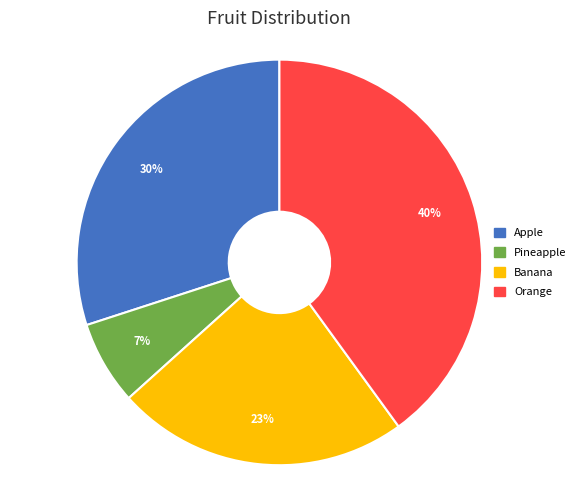

Does Banana account for over 50% of the chart?

No